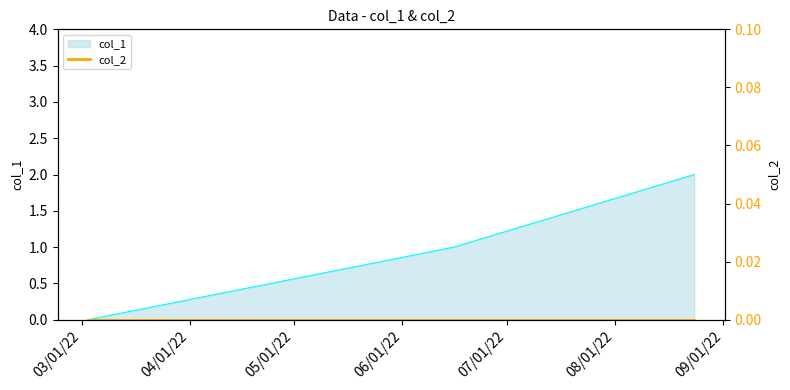

What is the sum of all values?

3